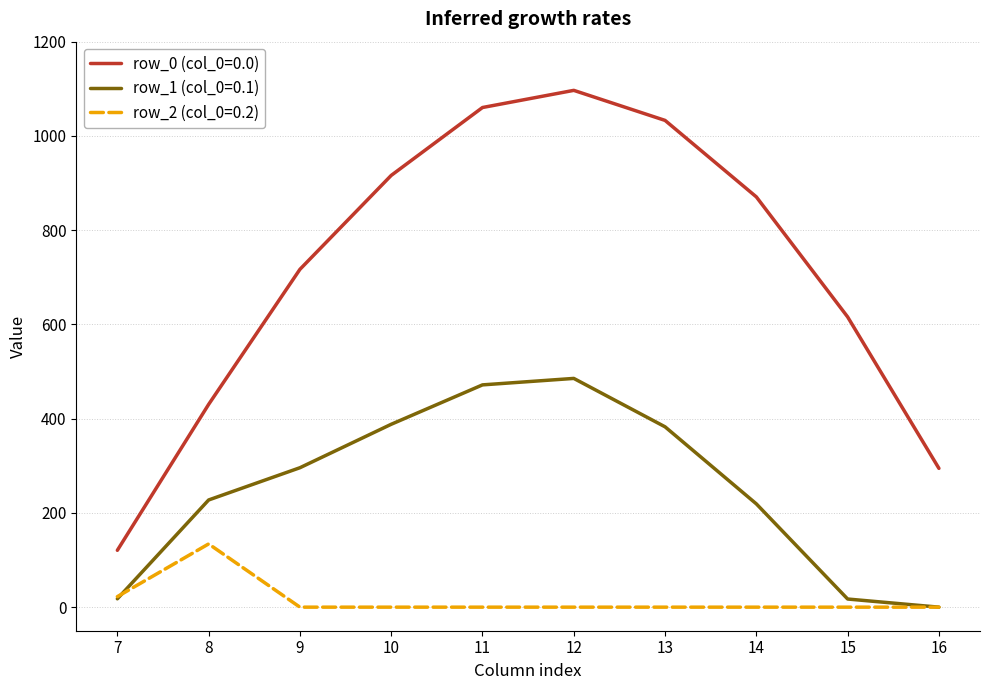

Which series has the widest spread of values?

row_0 (col_0=0.0)